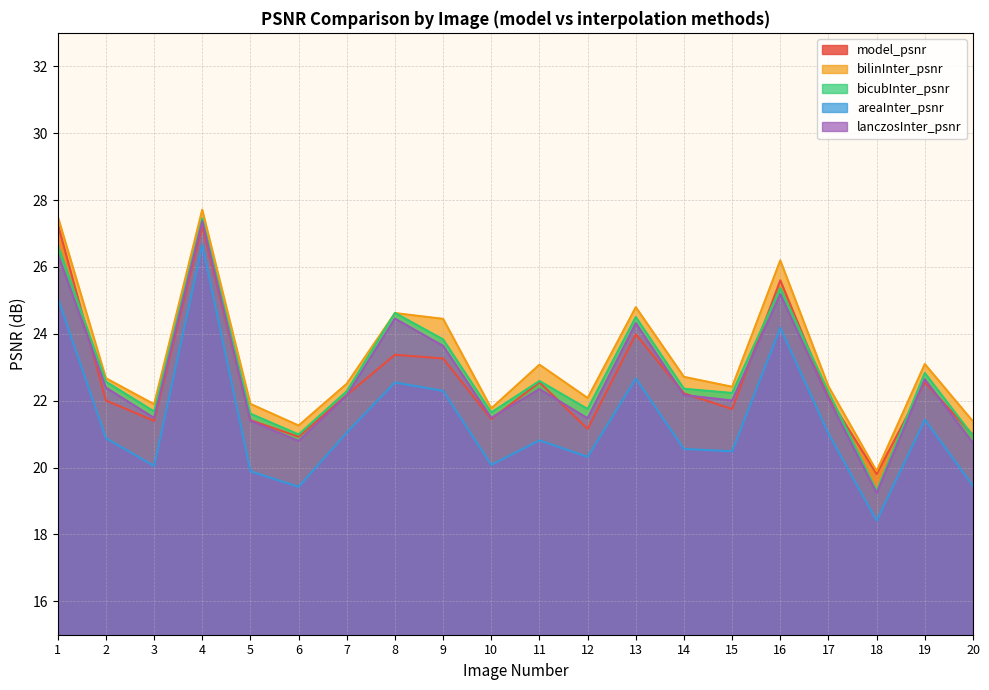

At how many categories does at least one series exceed 25?

3